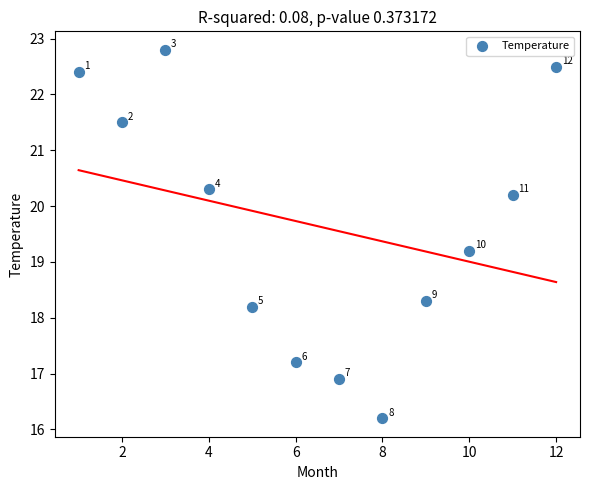

What Y value in the scatter plot is closest to 19?

19.2